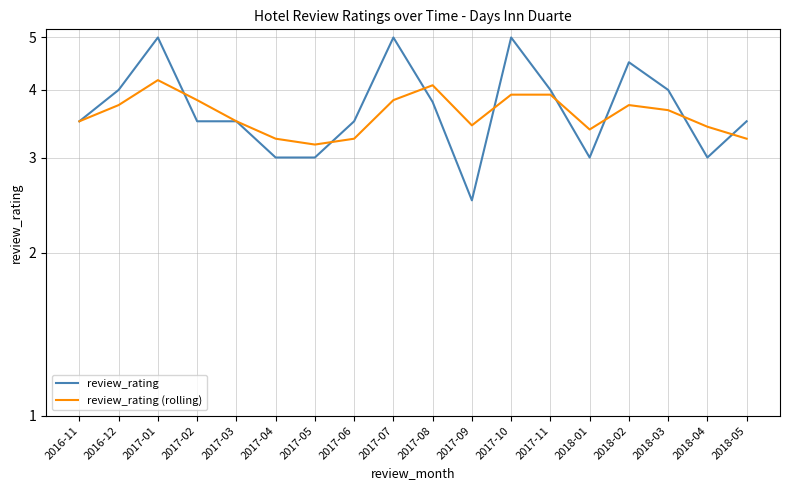

What is the label of the 2nd point from the left?

2016-12